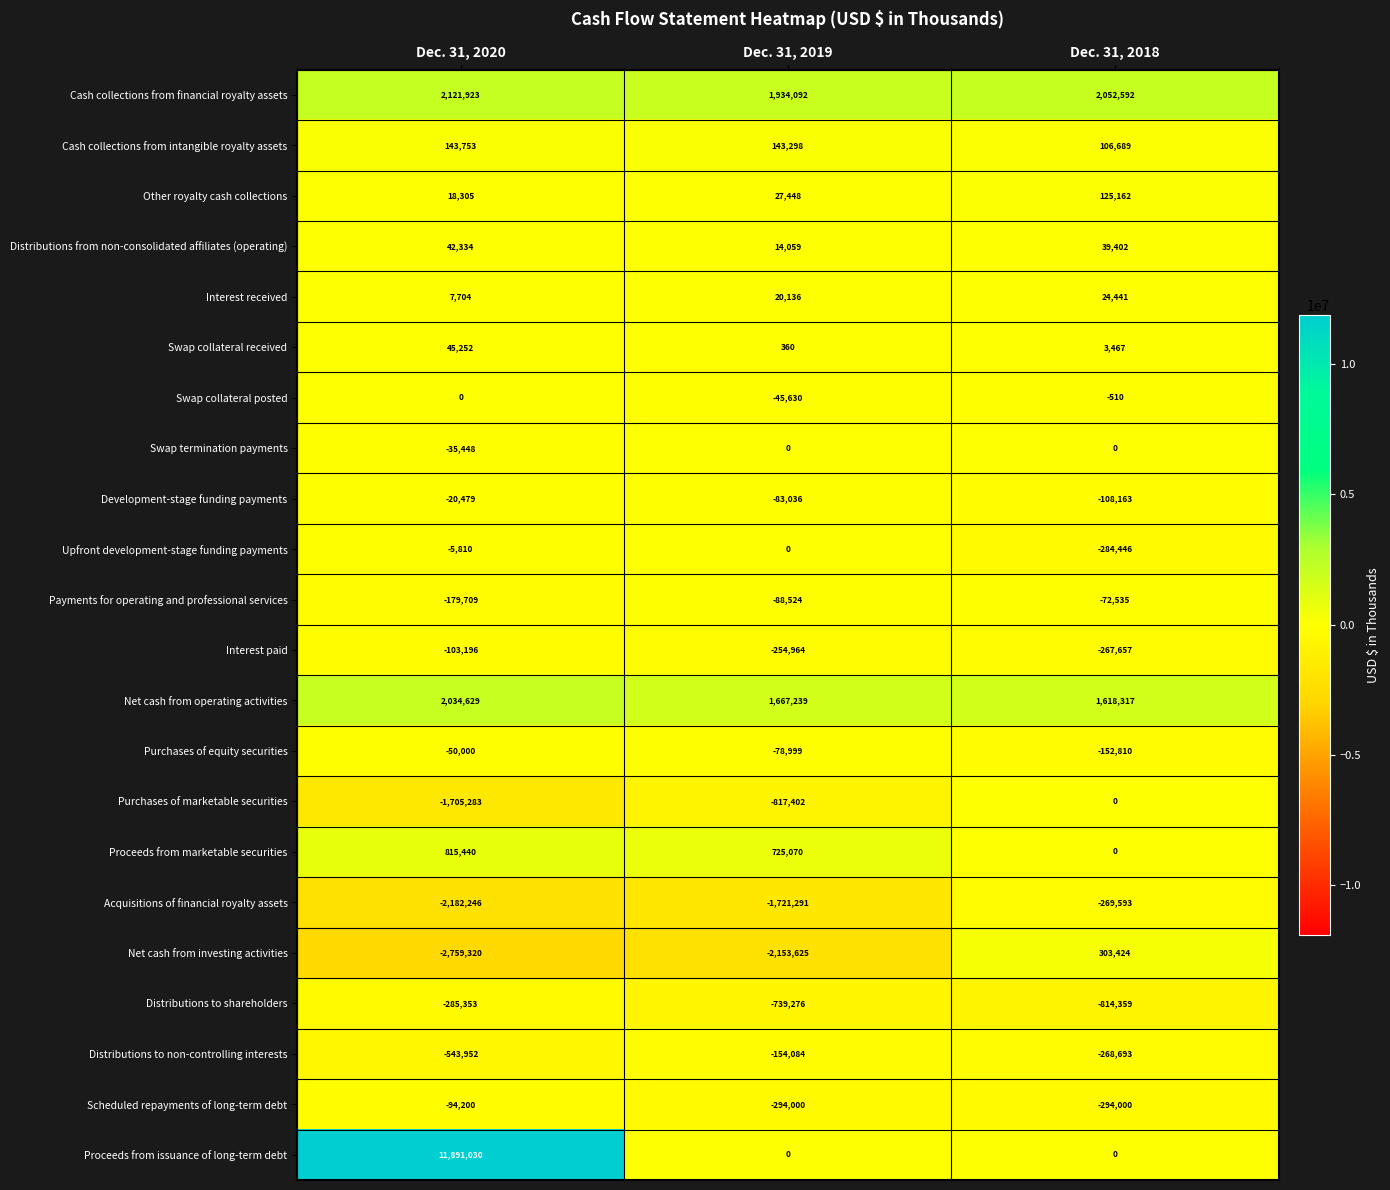

What is the difference between the maximum and minimum values in the Other royalty cash collections series?

106857